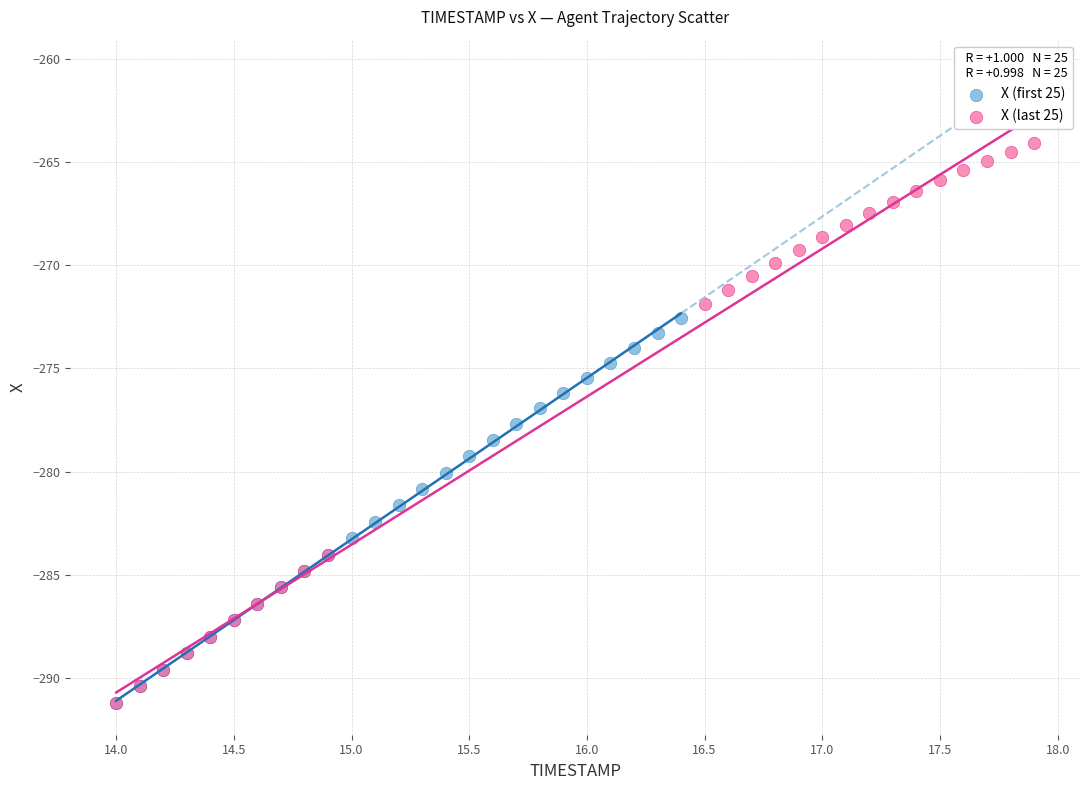

What are all the series names shown in the legend?

X (first 25), X (last 25)